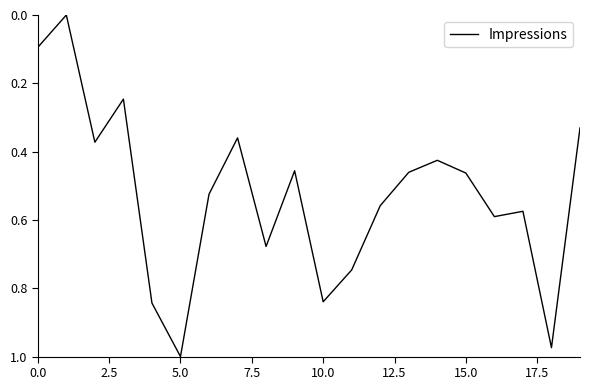

Is it true that the value at 0.0 is 0.0?

False